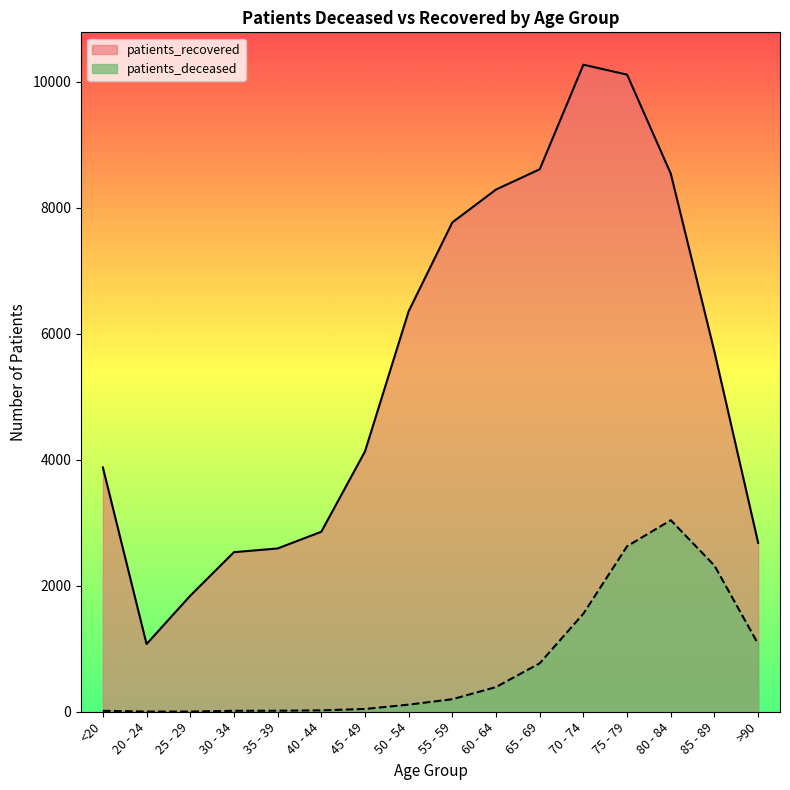

Is the value of patients_recovered at >90 greater than the value of patients_deceased at 65 - 69?

Yes